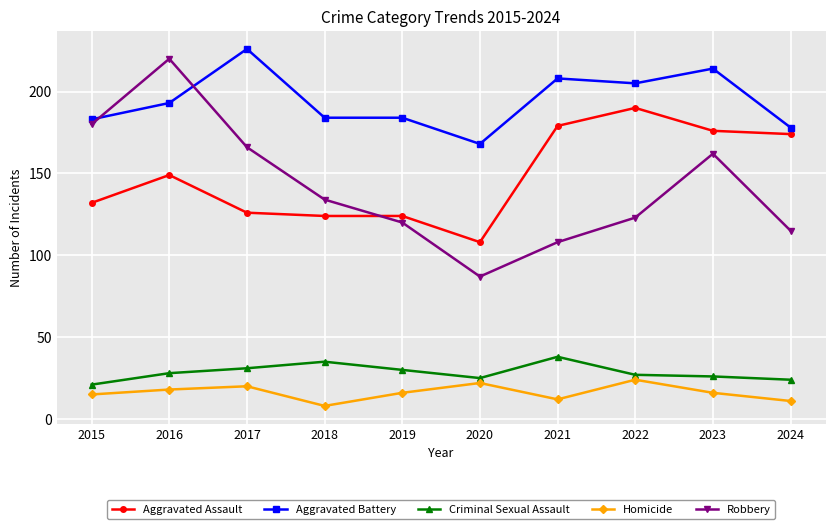

Rank the series at 2021 from highest to lowest value.

Aggravated Battery, Aggravated Assault, Robbery, Criminal Sexual Assault, Homicide